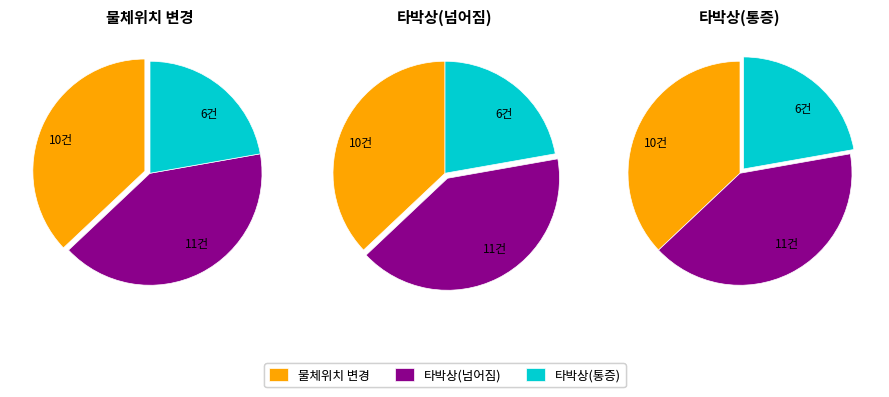

What is the largest slice in the pie chart?

inform_fall